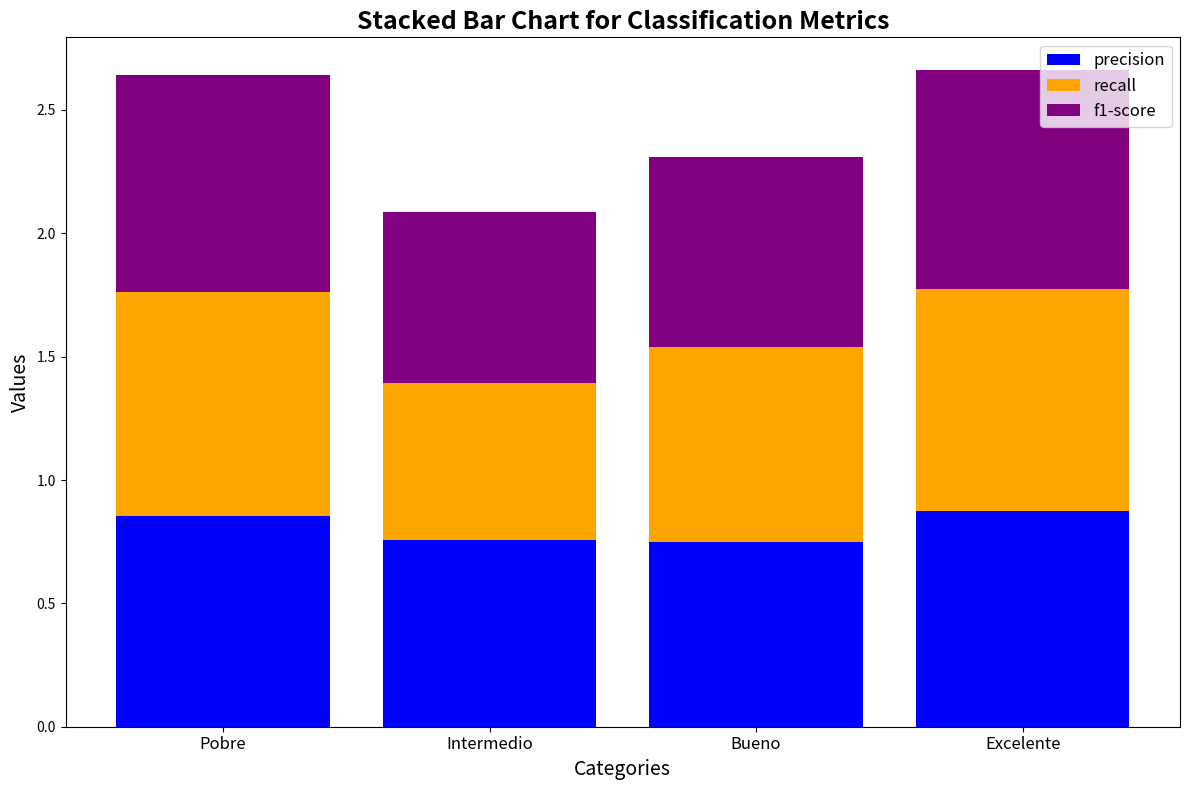

What is the total value across all series at Intermedio?

2.1